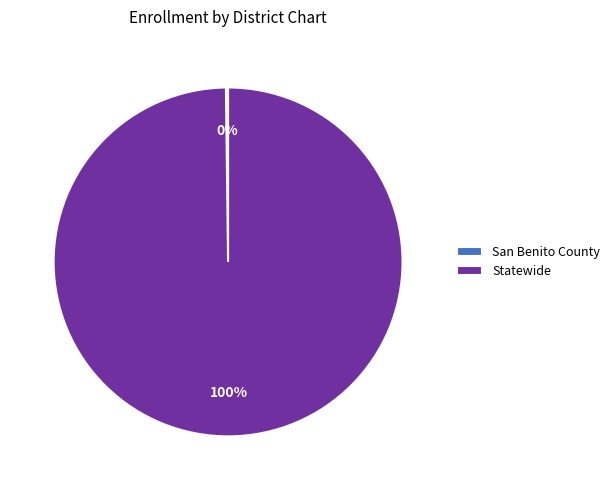

Is it true that Statewide is 100% of the pie?

True